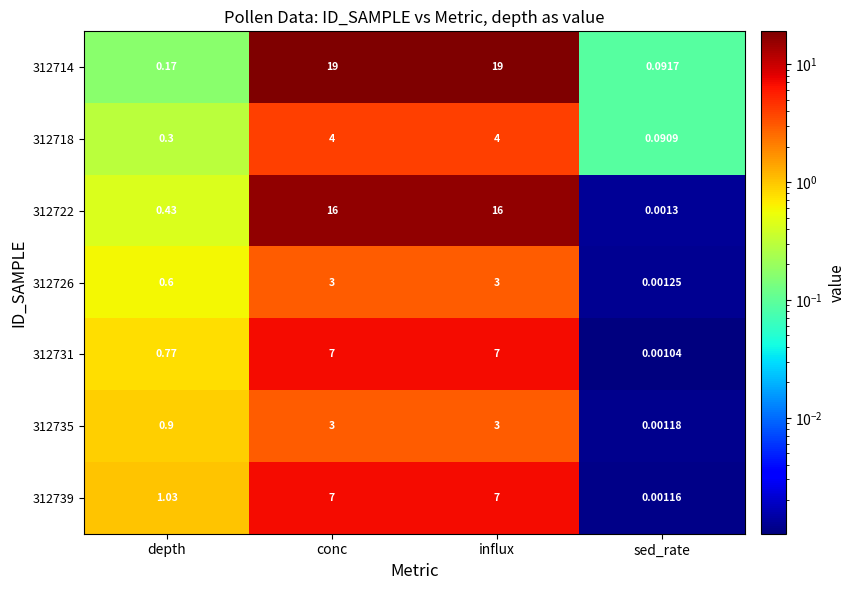

How many categories are shown in the chart?

4